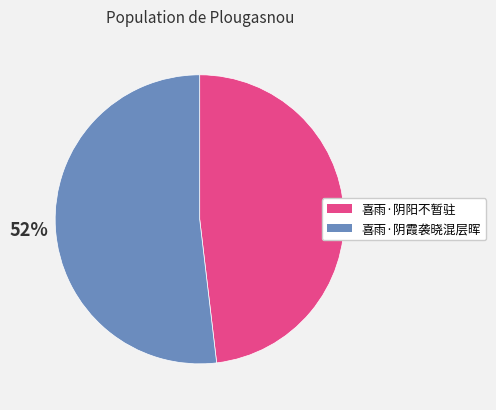

Rank the categories by value from lowest to highest.

喜雨·阴阳不暂驻, 喜雨·阴霞袭晓混层晖